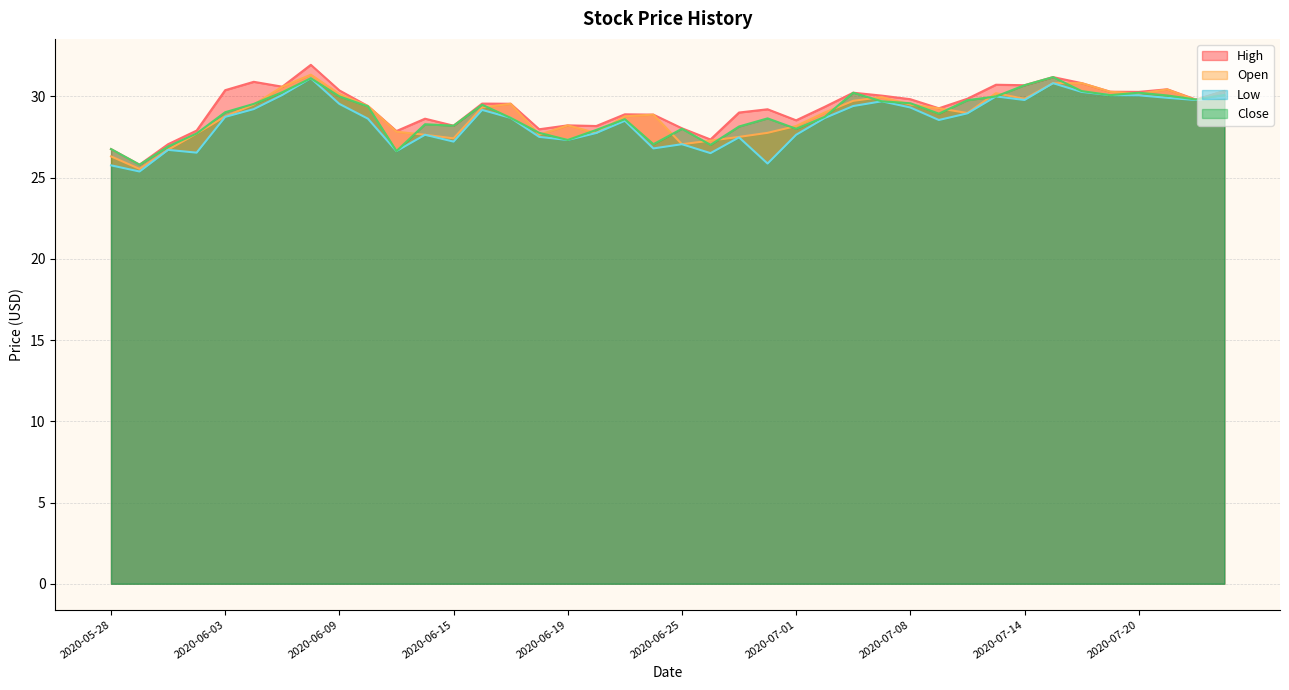

What is the maximum value for High?

31.9